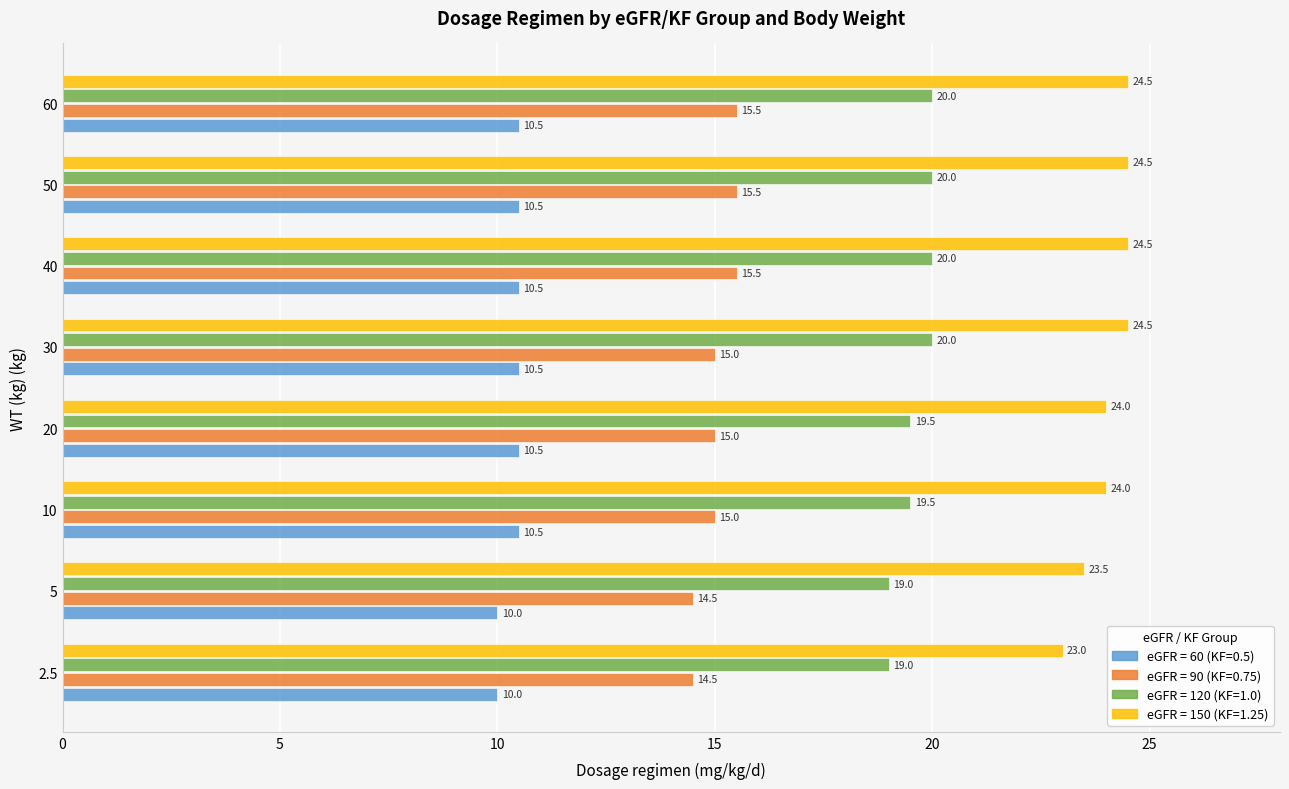

What is the greatest value displayed?

24.5